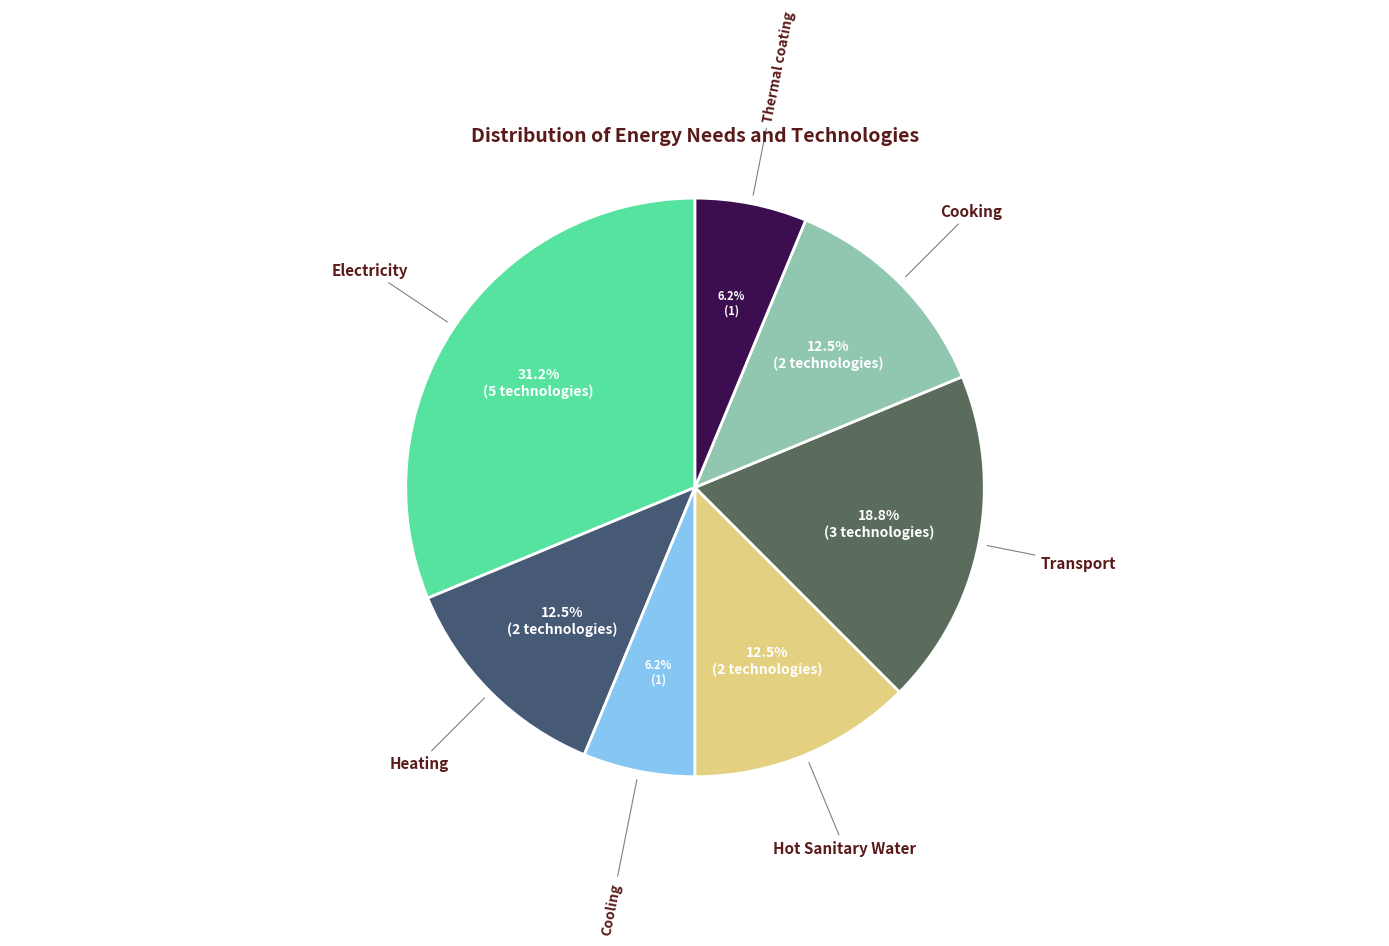

How many slices are in this pie chart?

7